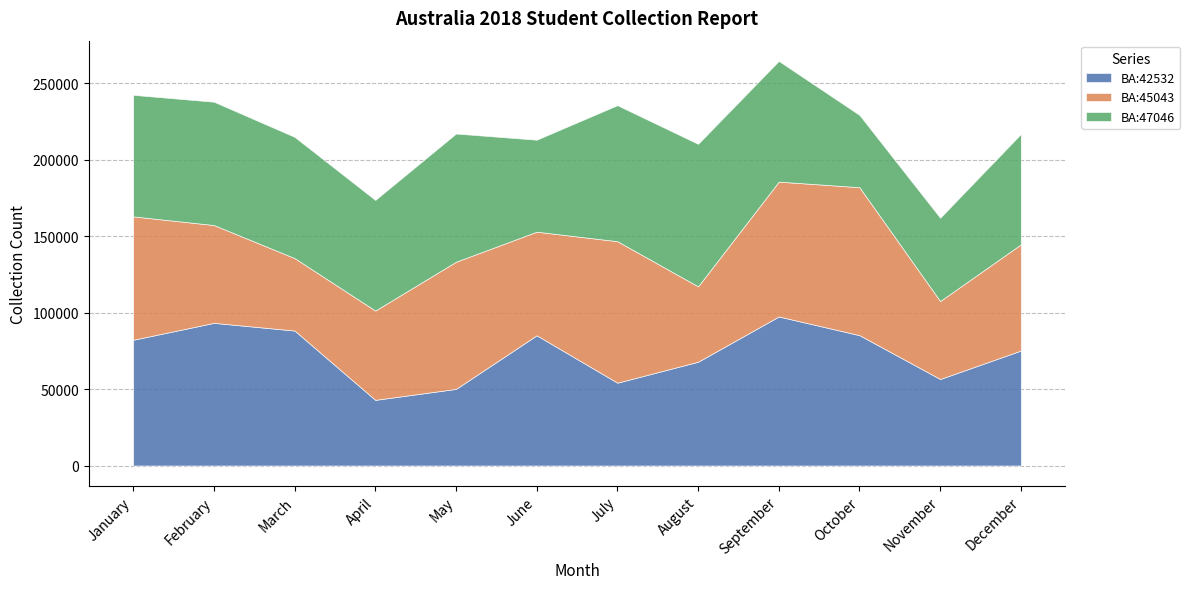

What is the difference between the maximum and minimum values in the BA:42532 series?

54537